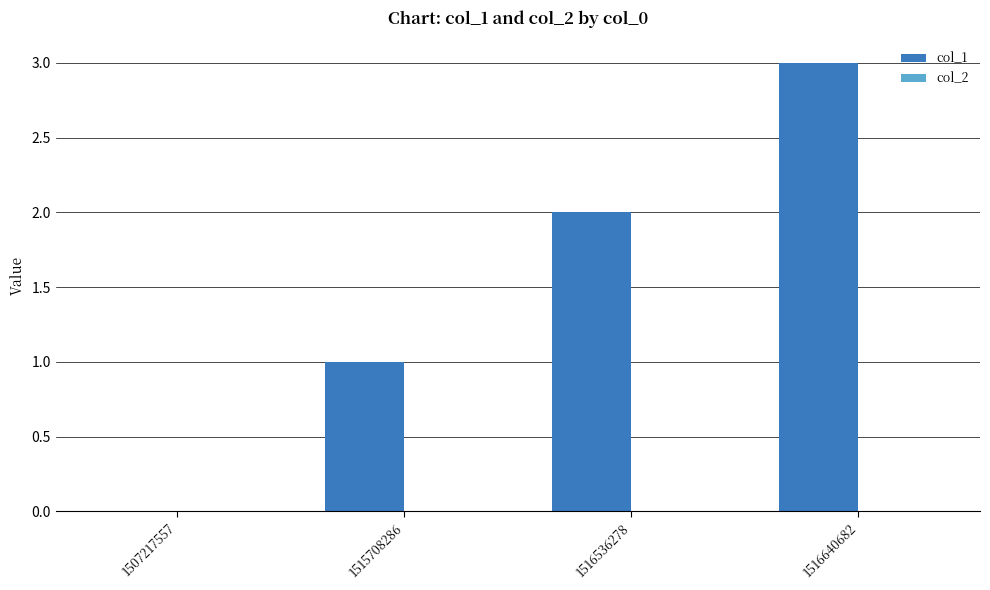

What is the change in value from 1516536278 to 1516640682?

+1